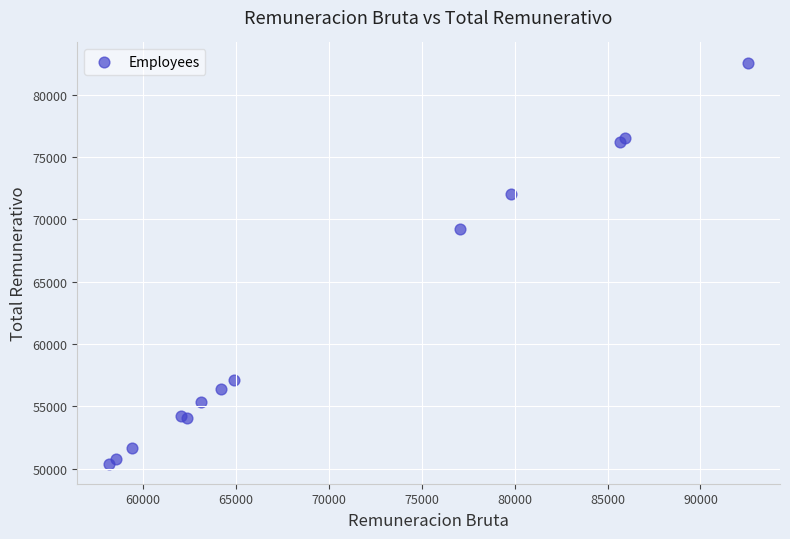

What Y value in the scatter plot is closest to 66487?

69253.0